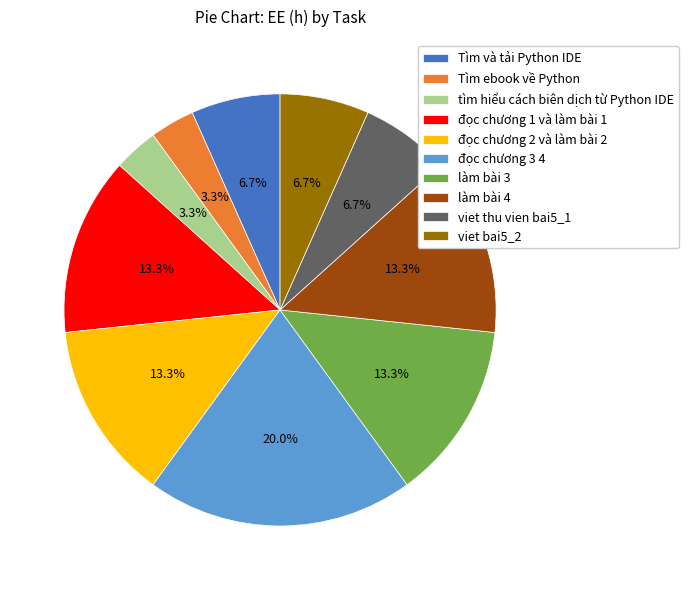

Is there a majority slice in this chart?

No